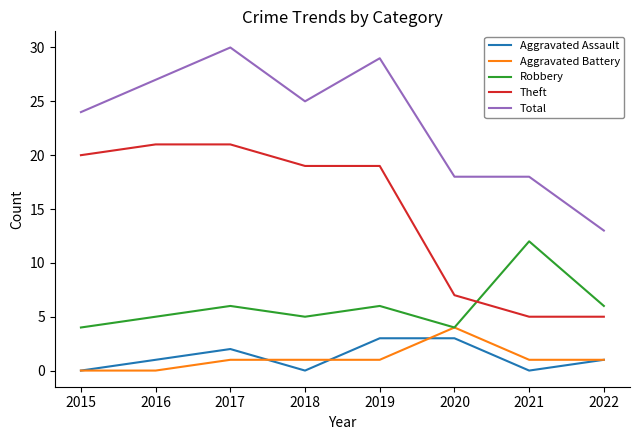

At how many categories does at least one series exceed 14?

7